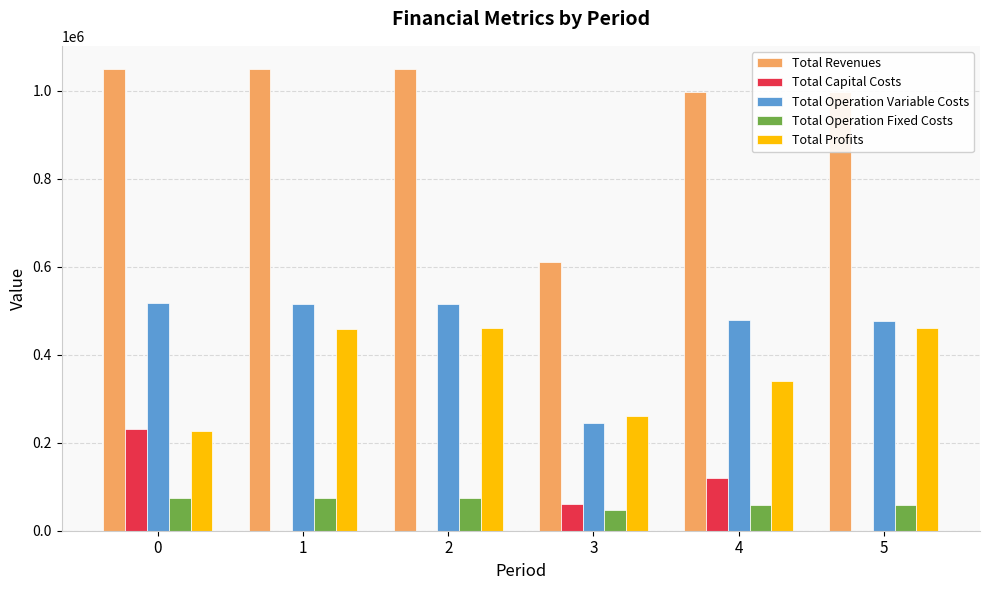

The Total Profits series shows 461405.7 at 2. True or false?

True